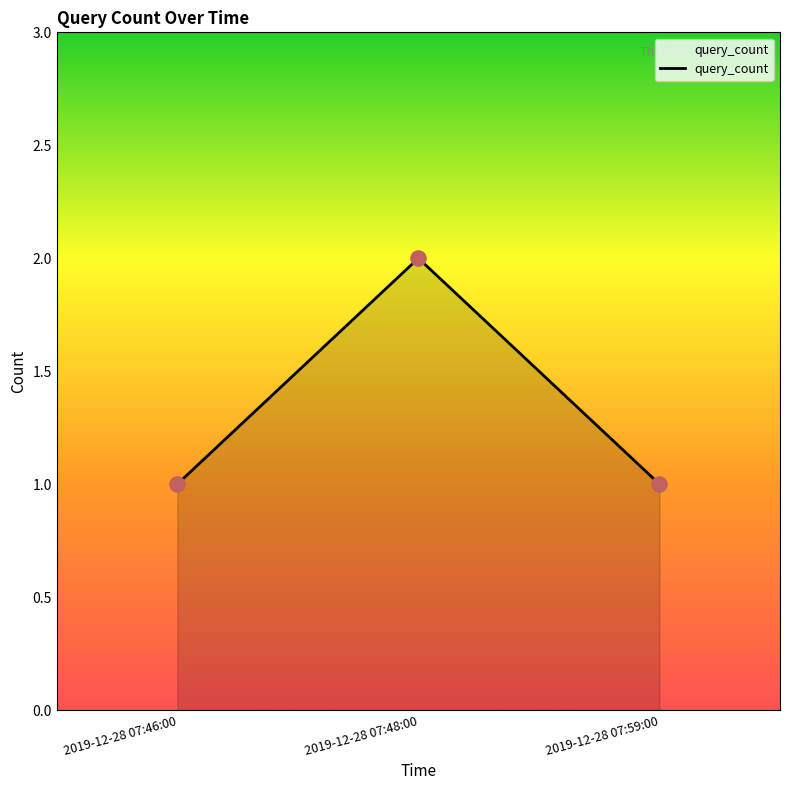

Approximately how many times larger is the value at 2019-12-28 07:48:00 compared to 2019-12-28 07:59:00?

2.0